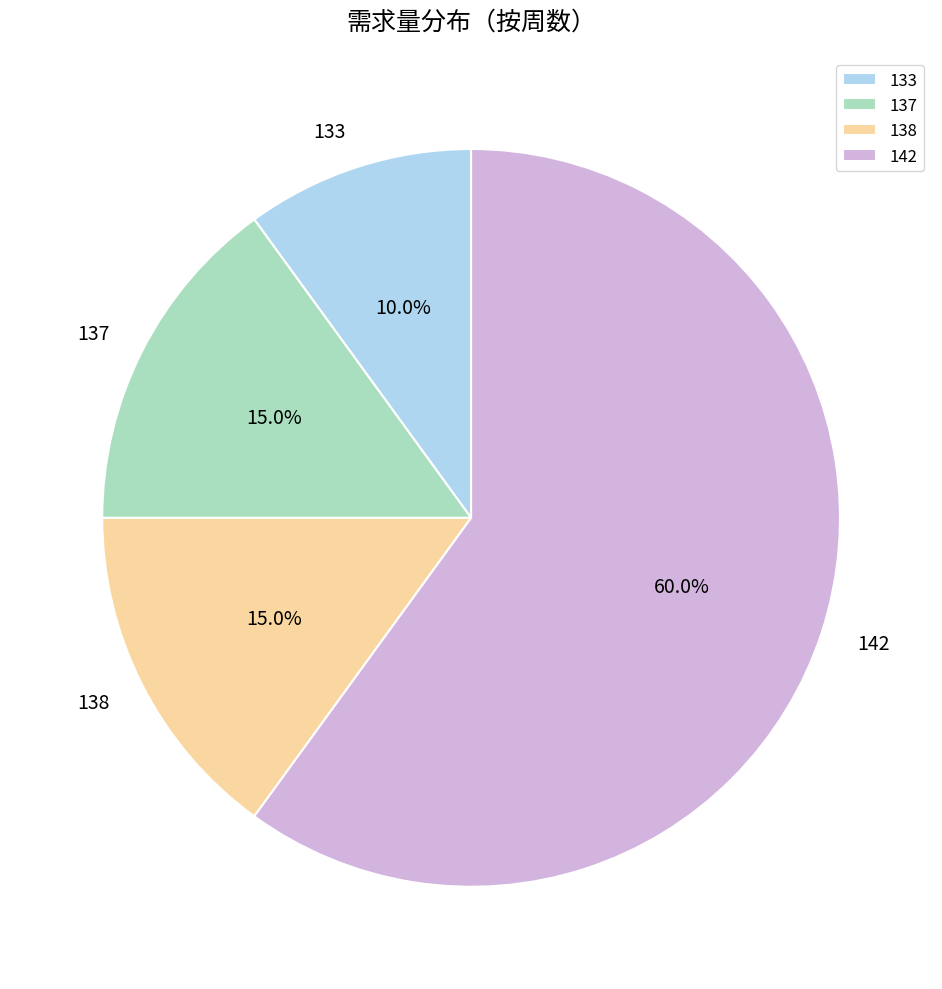

Does 142 represent more than half of the total?

Yes